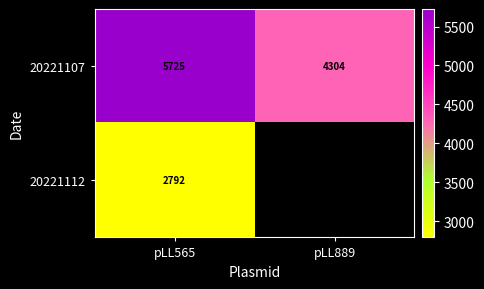

Which category has the lowest value in the 20221112 series?

pLL565